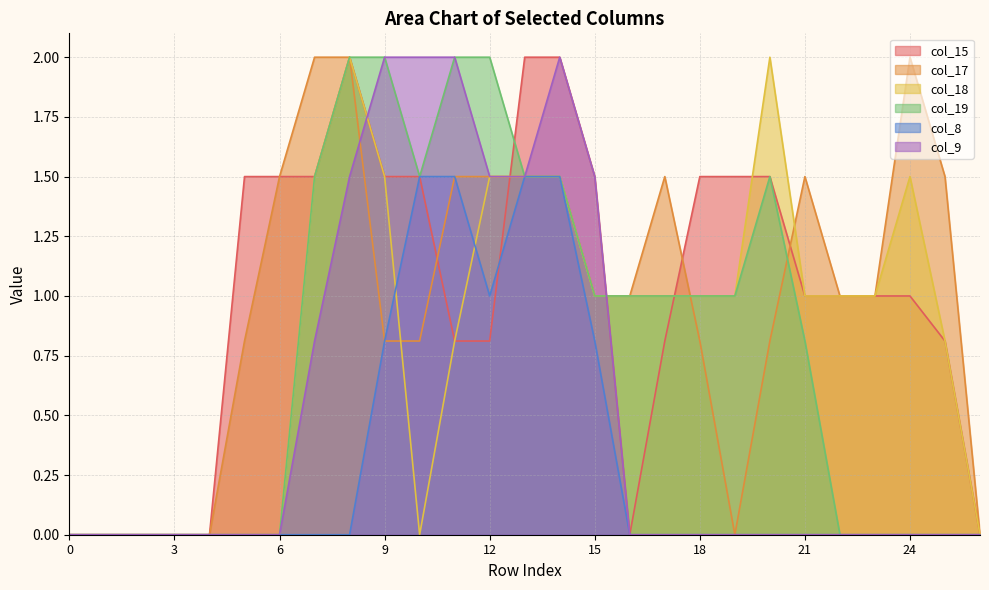

How many lines are shown in the chart?

6